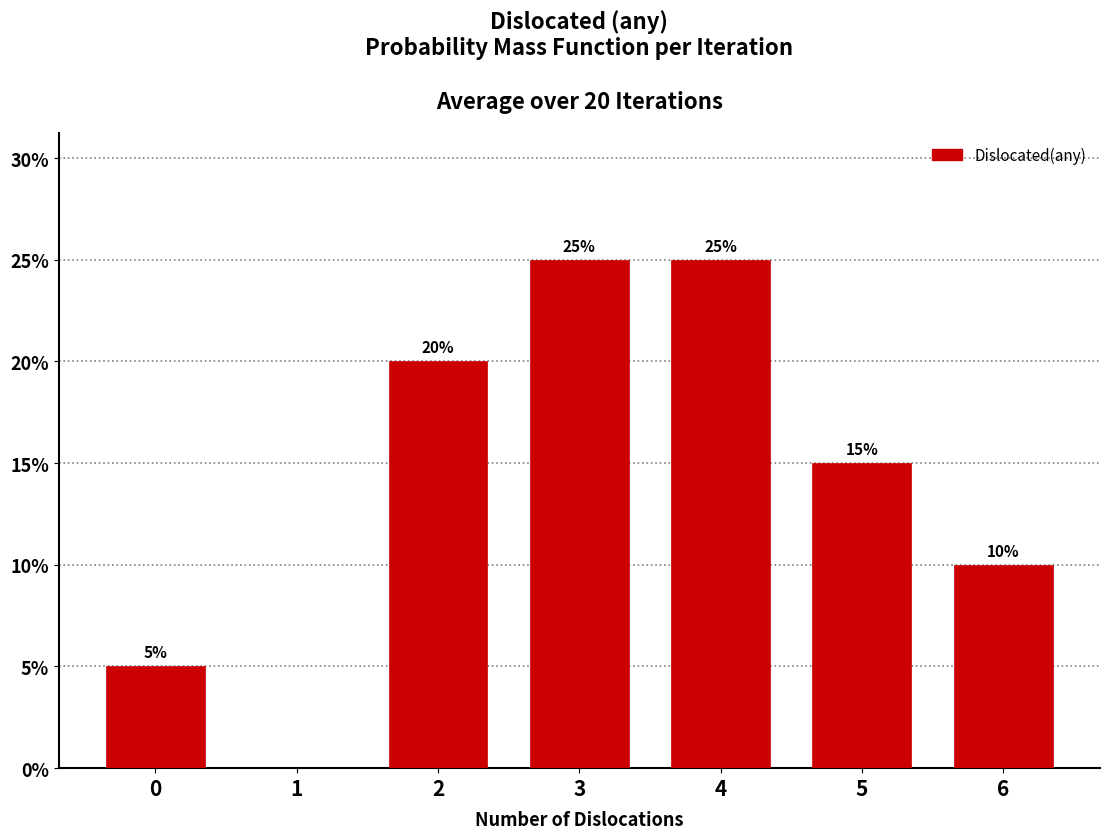

Reading left to right, transcribe all the data shown in this chart.

0=5	1=0	2=20	3=25	4=25	5=15	6=10